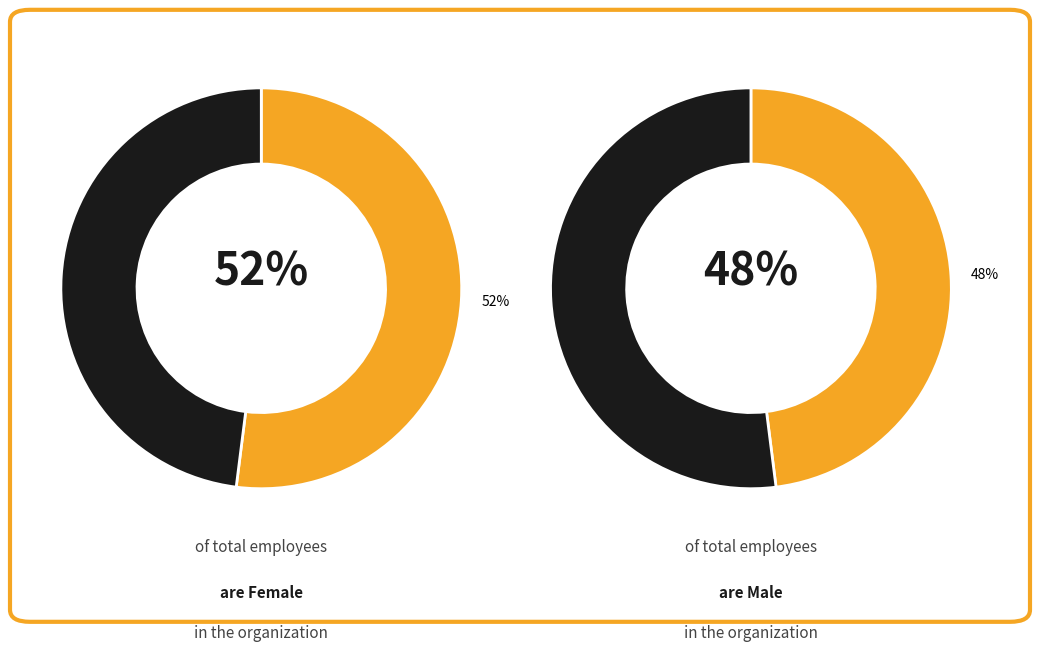

Between Female and Male, which is larger?

Female